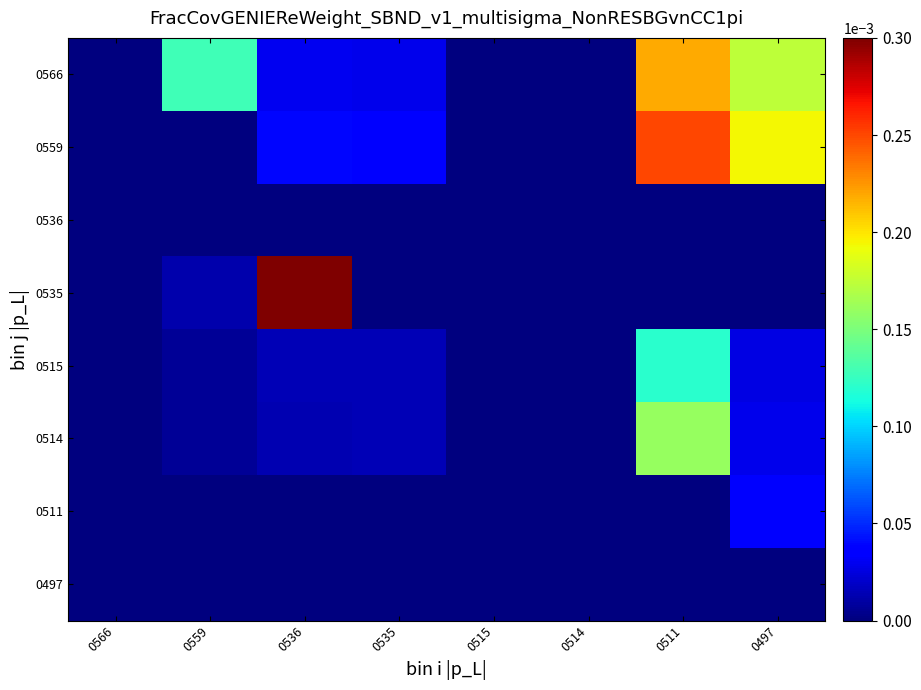

At which category does the chart reach its minimum across all series?

0566